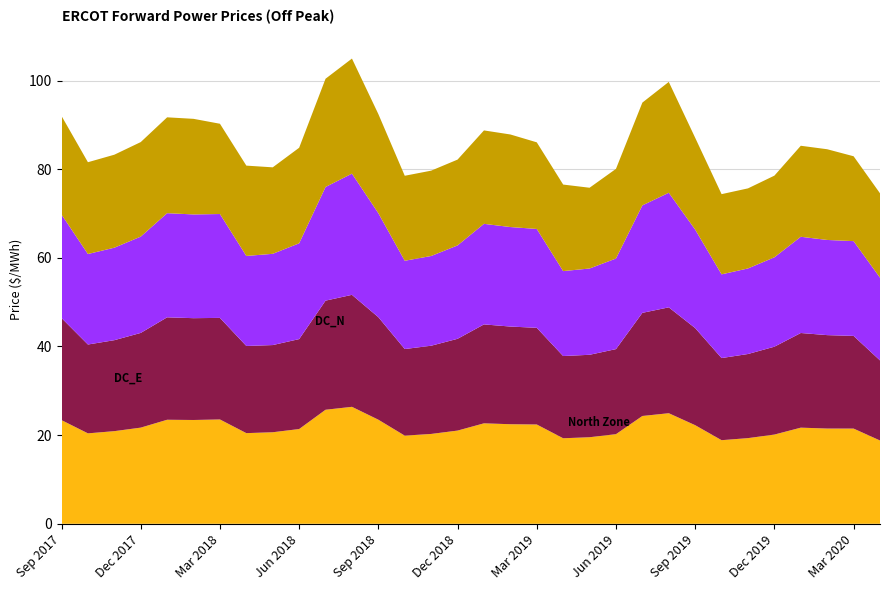

Reading right to left, what are all the values shown in this chart?

DC_E: 18.8	21.5	21.5	21.7	20.1	19.3	18.9	22.2	24.9	24.3	20.2	19.5	19.3	22.4	22.5	22.7	21.0	20.3	19.9	23.5	26.4	25.7	21.4	20.7	20.5	23.5	23.4	23.5	21.7	20.9	20.4	23.4
DC_N: 18.1	20.9	21.1	21.4	19.8	19.0	18.5	21.9	23.9	23.3	19.2	18.6	18.6	21.8	22.0	22.3	20.7	19.9	19.5	23.1	25.3	24.6	20.3	19.7	19.7	22.9	23.0	23.1	21.4	20.5	20.0	23.0
DC_R: 18.7	21.4	21.5	21.7	20.2	19.3	18.9	22.2	25.9	24.2	20.4	19.5	19.2	22.3	22.4	22.7	21.1	20.2	19.9	23.5	27.3	25.6	21.6	20.6	20.3	23.4	23.4	23.5	21.7	20.9	20.4	23.3
North Zone: 19.0	19.1	20.5	20.5	18.4	18.1	18.1	20.7	25.0	23.2	20.2	18.2	19.5	19.5	20.9	21.1	19.4	19.2	19.2	22.4	26.0	24.4	21.6	19.5	20.4	20.4	21.6	21.6	21.3	21.0	20.7	22.2